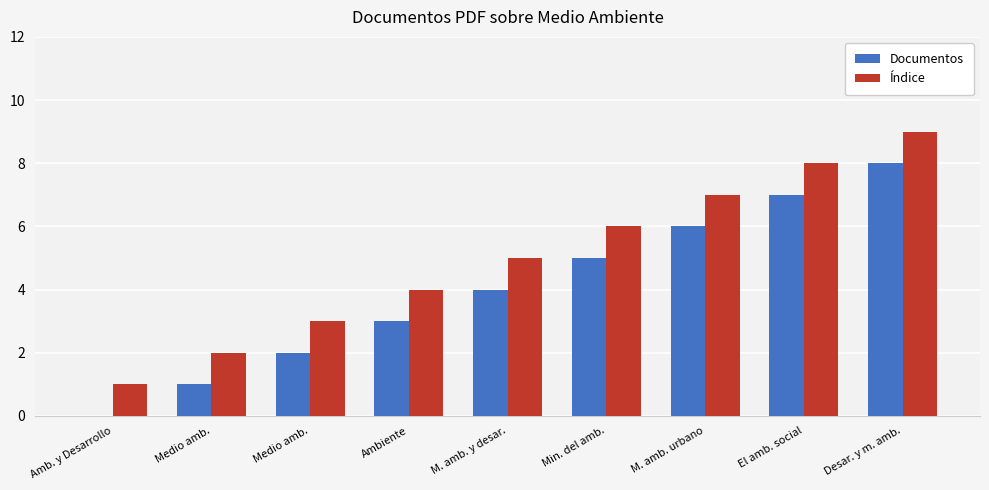

Count the number of categories in the chart.

9